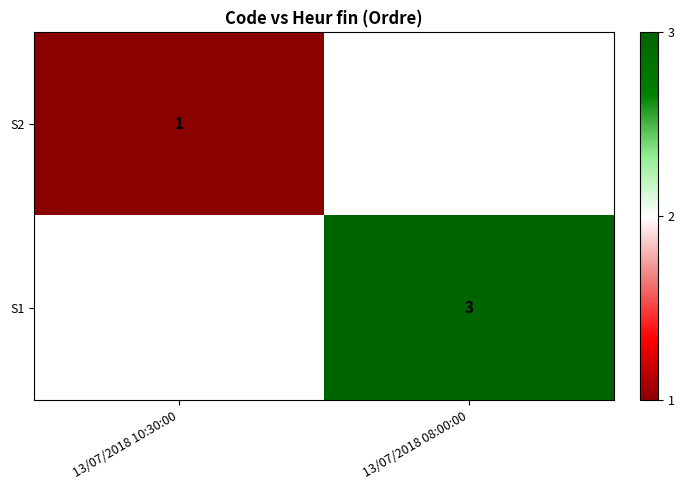

Is it true that S1 equals 3 at 13/07/2018 08:00:00?

True